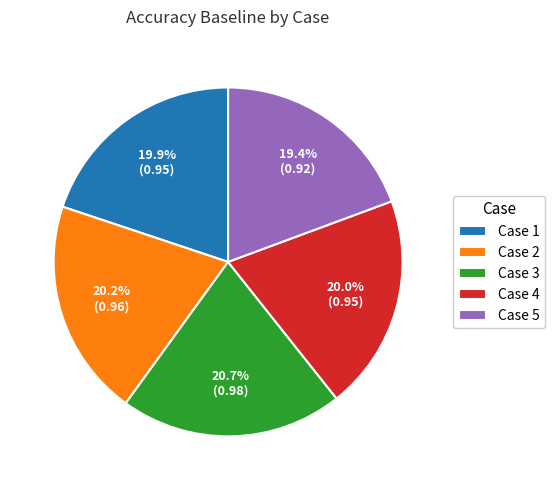

Between Case 2 and Case 3, which is larger?

Case 3